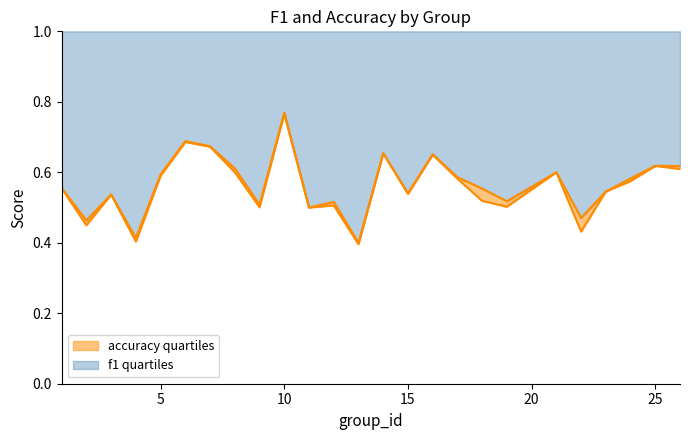

At which category does accuracy reach its first local valley?

2